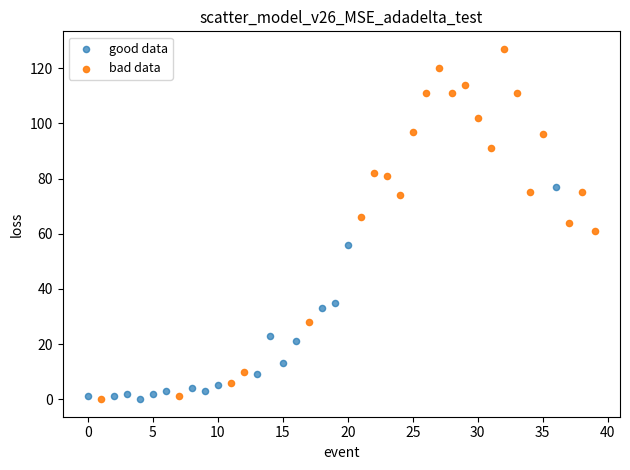

Which series reaches the maximum Y coordinate?

bad data